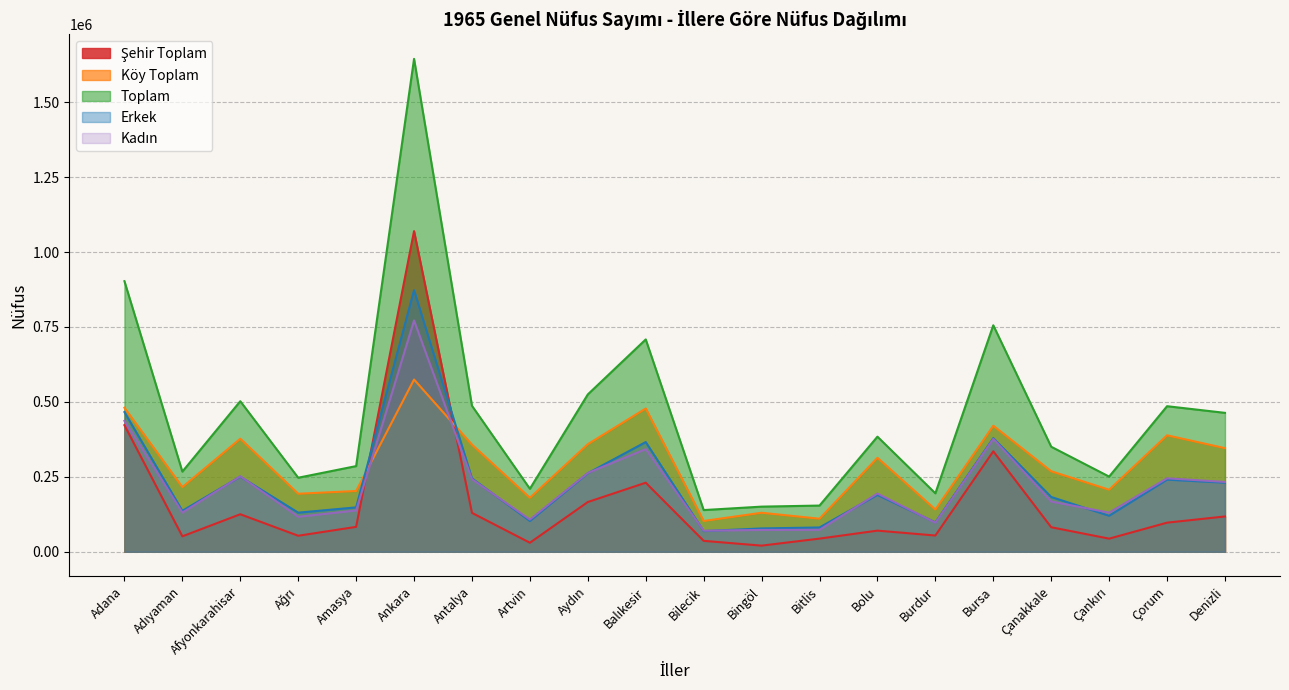

Reading right to left, what are all the values shown in this chart?

Şehir Toplam: Denizli=117739	Çorum=97032	Çankırı=43731	Çanakkale=81753	Bursa=335048	Burdur=54135	Bolu=70459	Bitlis=43813	Bingöl=20401	Bilecik=36356	Balıkesir=230353	Aydın=165953	Artvin=30068	Antalya=129657	Ankara=1069761	Amasya=83016	Ağrı=53420	Afyonkarahisar=125102	Adıyaman=51463	Adana=422298
Köy Toplam: Denizli=345630	Çorum=388535	Çankırı=206975	Çanakkale=268564	Bursa=420456	Burdur=140815	Bolu=313480	Bitlis=110256	Bingöl=130120	Bilecik=102685	Balıkesir=477989	Aydın=358965	Artvin=179997	Antalya=357253	Ankara=574541	Amasya=202713	Ağrı=193541	Afyonkarahisar=377146	Adıyaman=215825	Adana=480414
Toplam: Denizli=463369	Çorum=485567	Çankırı=250706	Çanakkale=350317	Bursa=755504	Burdur=194950	Bolu=383939	Bitlis=154069	Bingöl=150521	Bilecik=139041	Balıkesir=708342	Aydın=524918	Artvin=210065	Antalya=486910	Ankara=1644302	Amasya=285729	Ağrı=246961	Afyonkarahisar=502248	Adıyaman=267288	Adana=902712
Erkek: Denizli=230468	Çorum=240576	Çankırı=120131	Çanakkale=182806	Bursa=379055	Burdur=98137	Bolu=189663	Bitlis=80996	Bingöl=77758	Bilecik=68900	Balıkesir=365959	Aydın=262021	Artvin=102630	Antalya=244939	Ankara=872680	Amasya=148016	Ağrı=130396	Afyonkarahisar=250478	Adıyaman=136615	Adana=466032
Kadın: Denizli=232901	Çorum=244991	Çankırı=130575	Çanakkale=167511	Bursa=376449	Burdur=96813	Bolu=194276	Bitlis=73073	Bingöl=72763	Bilecik=70141	Balıkesir=342383	Aydın=262897	Artvin=107435	Antalya=241971	Ankara=771622	Amasya=137713	Ağrı=116565	Afyonkarahisar=251770	Adıyaman=130673	Adana=436680